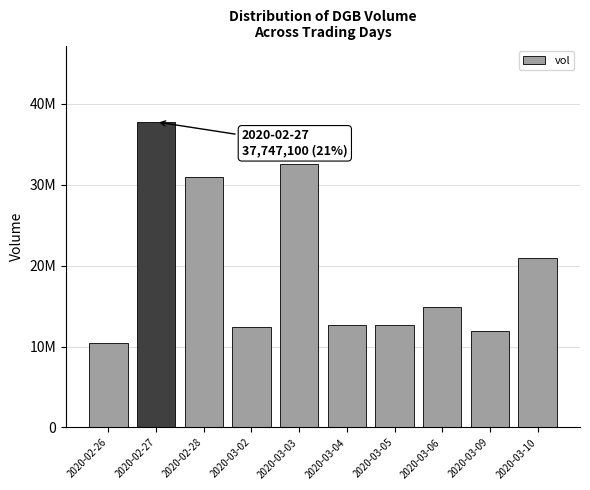

Are the bars horizontal?

No